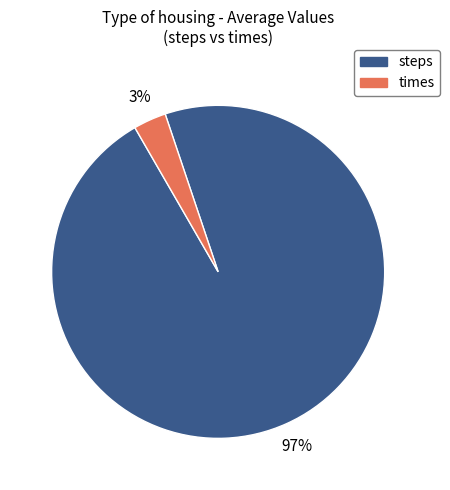

How many segments does this pie chart have?

2